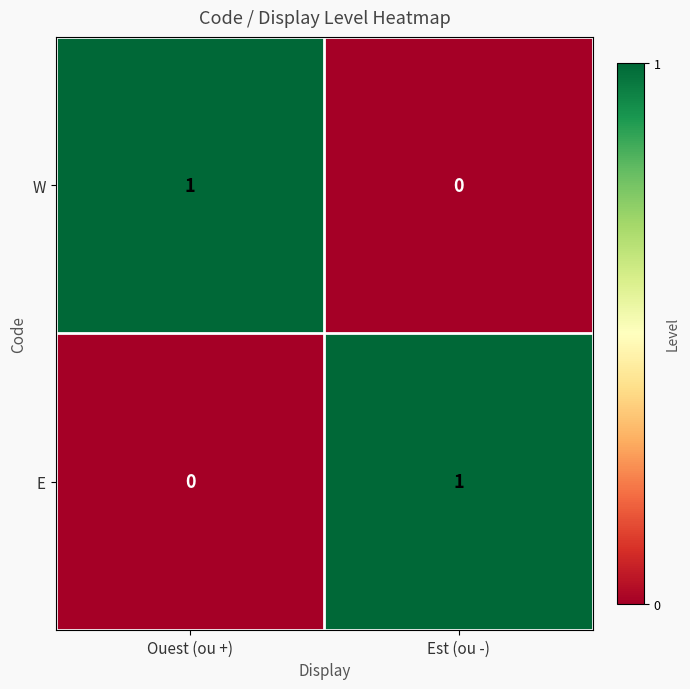

Reading left to right, list all the values displayed in this chart.

W: Ouest (ou +)=1	Est (ou -)=0
E: Ouest (ou +)=0	Est (ou -)=1